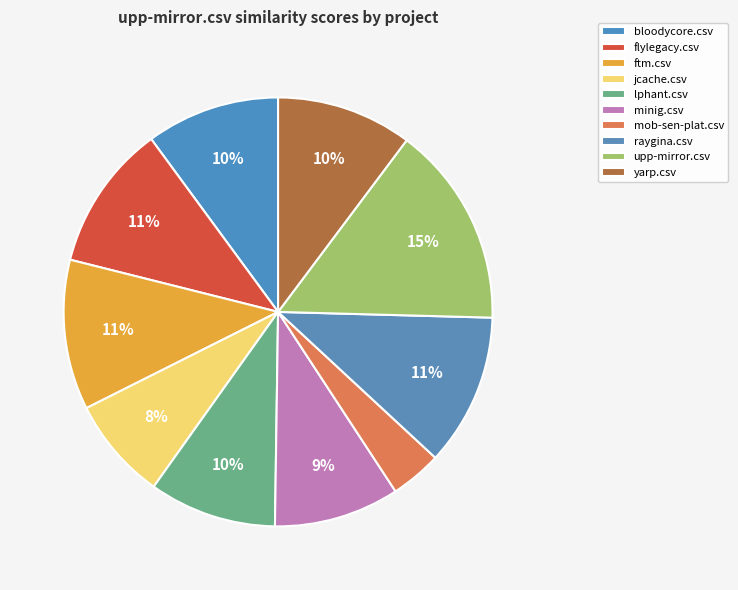

How many slices are in this pie chart?

10